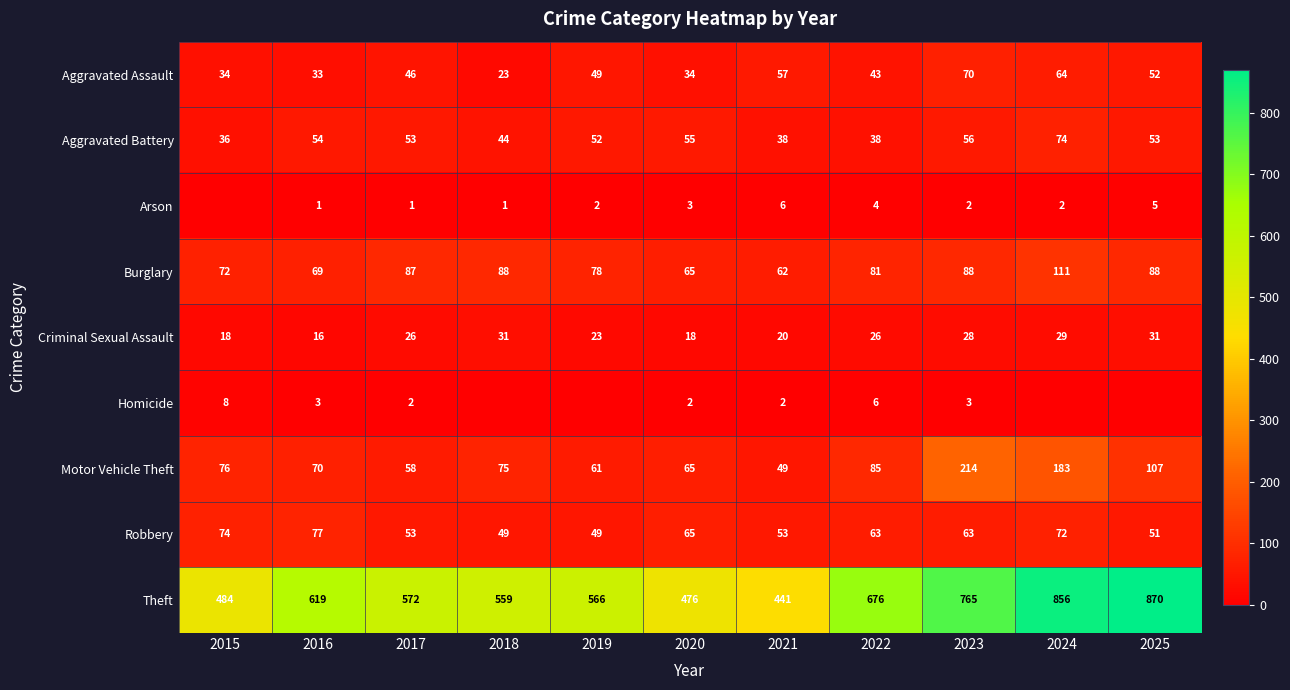

Is the value of Arson at 2017 greater than the value of Aggravated Assault at 2025?

No